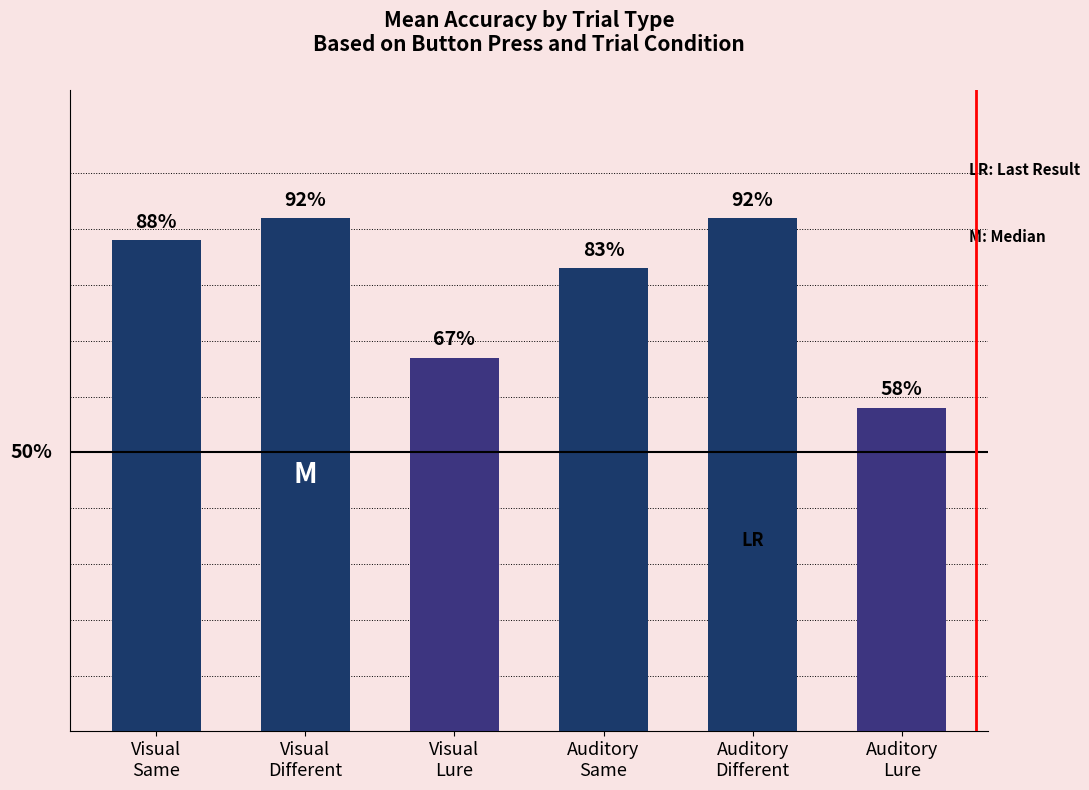

What is the label of the 2nd bar from the left?

Visual
Different